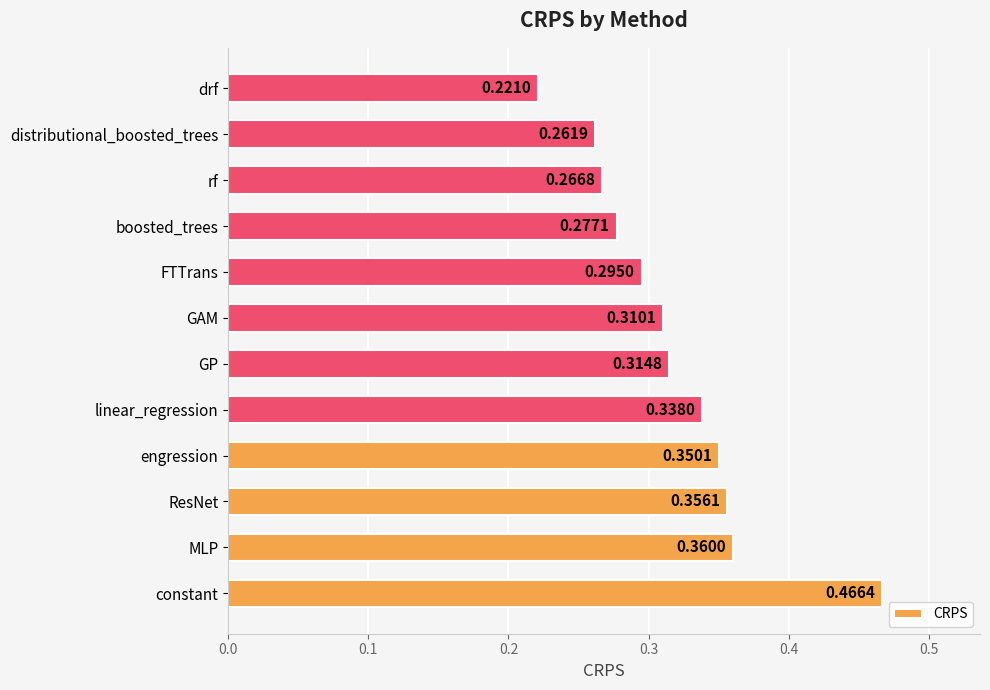

How many data points does each series have?

12